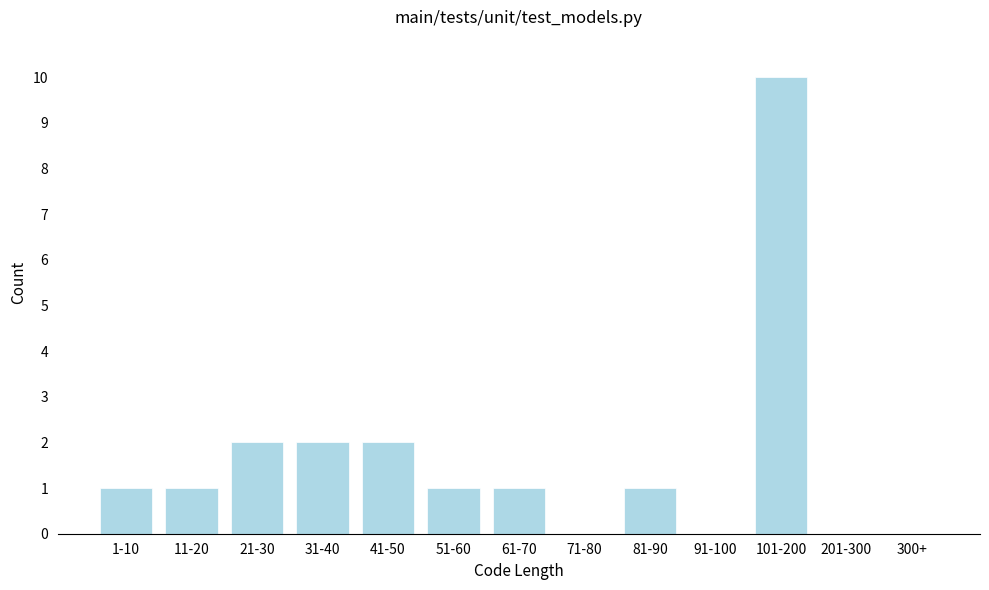

Reading left to right, list all the values displayed in this chart.

1-10=1	11-20=1	21-30=2	31-40=2	41-50=2	51-60=1	61-70=1	71-80=0	81-90=1	91-100=0	101-200=10	201-300=0	300+=0